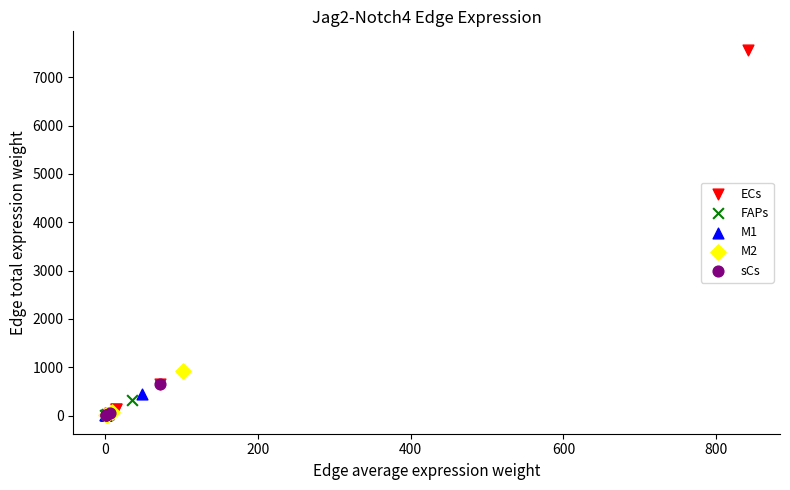

Which series reaches the maximum Y coordinate?

ECs